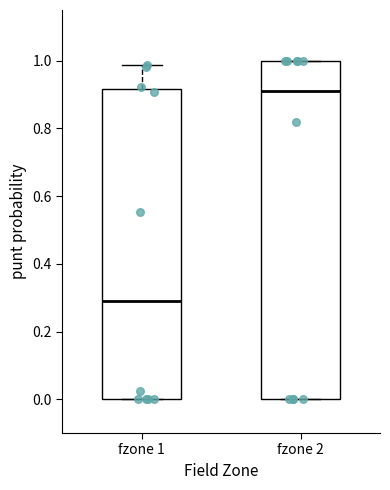

Reading left to right, read every box against the y-axis: the position of its median line, the range the box covers, and the ends of its whiskers. The values are not printed on the chart, so give them approximately, as read against the axis.

fzone 1: median 0.28, box 0.00 to 0.92, whiskers 0.00 to 0.98
fzone 2: median 0.90, box 0.00 to 1.00, whiskers 0.00 to 1.00